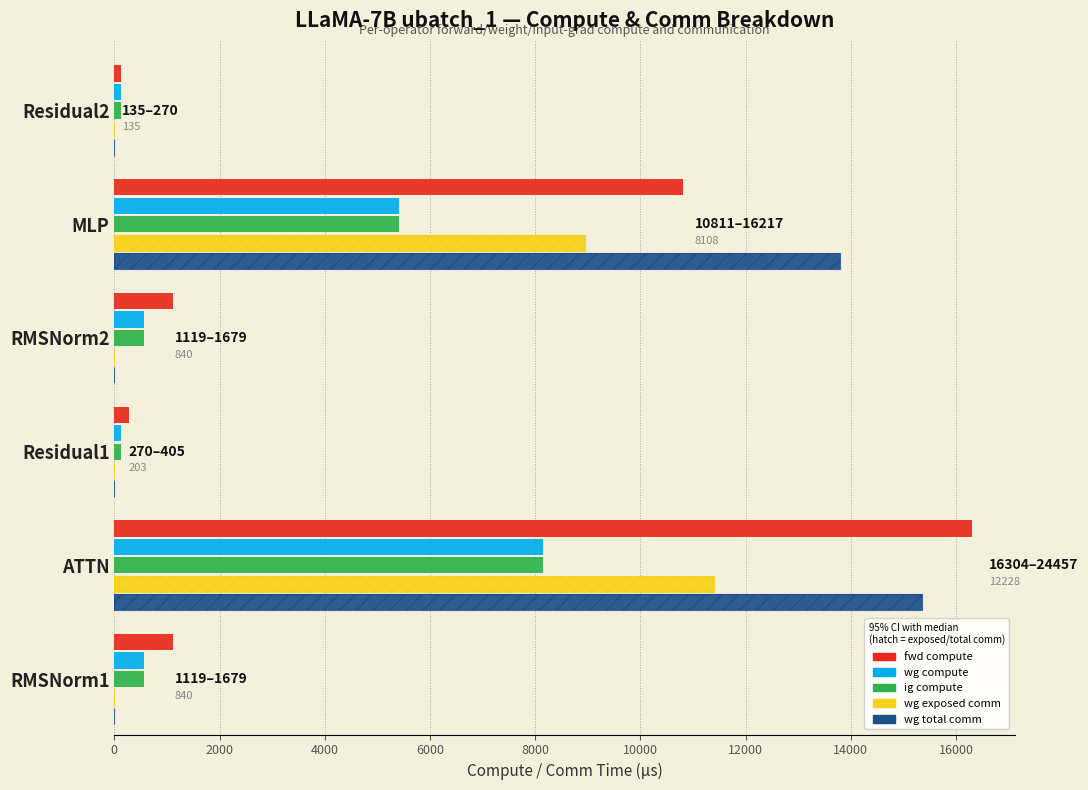

The value of wg total comm at RMSNorm2 is -9771.2. True or false?

False